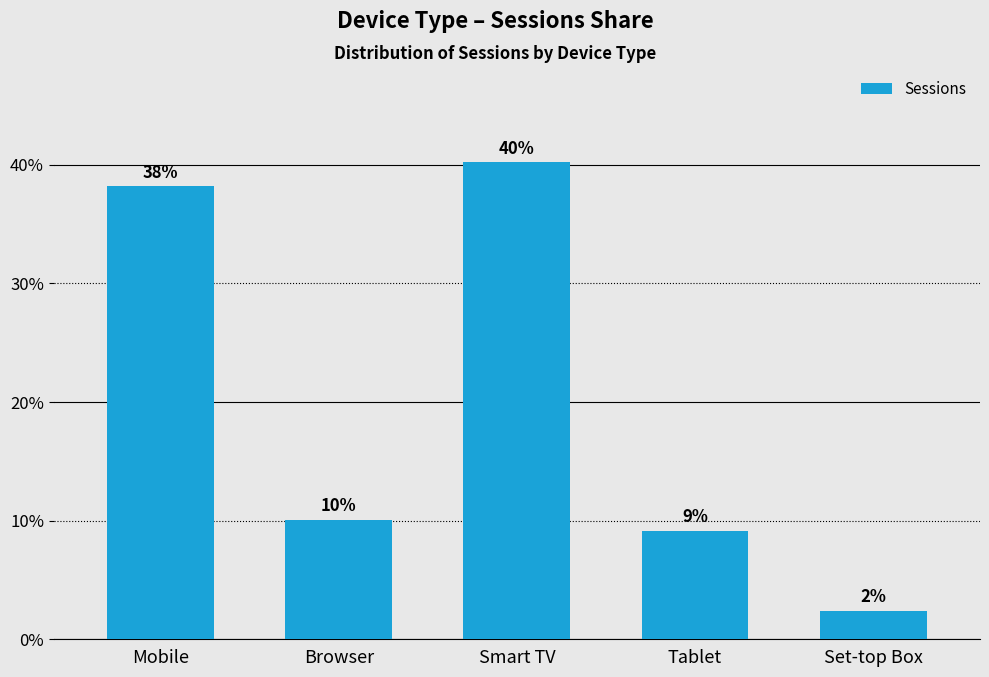

Reading right to left, list all the values displayed in this chart.

Set-top Box=2.4	Tablet=9.1	Smart TV=40.2	Browser=10.1	Mobile=38.2